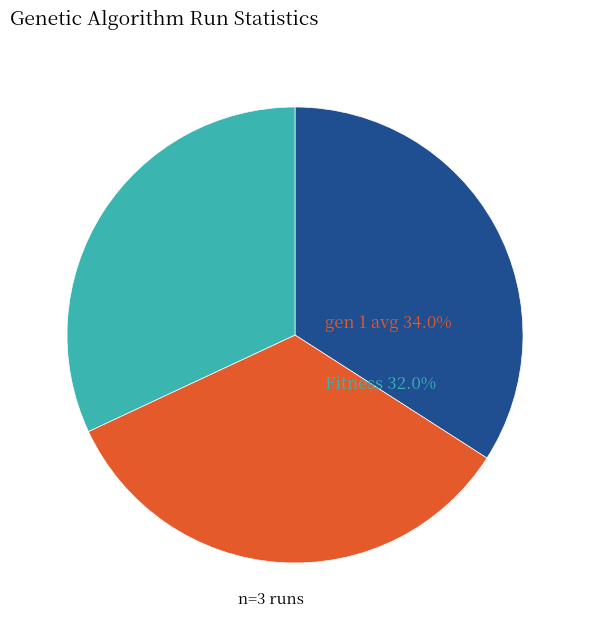

Does any single category account for the majority?

No